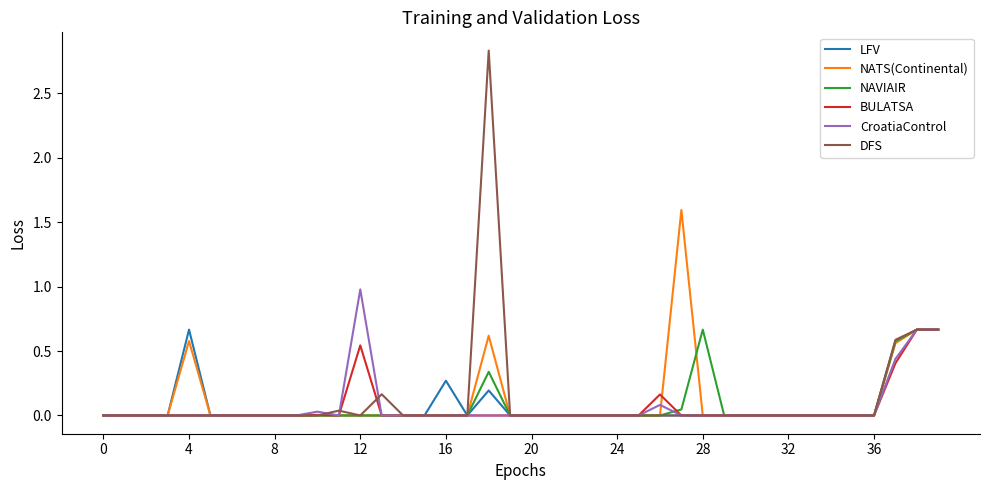

What is the highest value of the NATS(Continental) series?

1.6